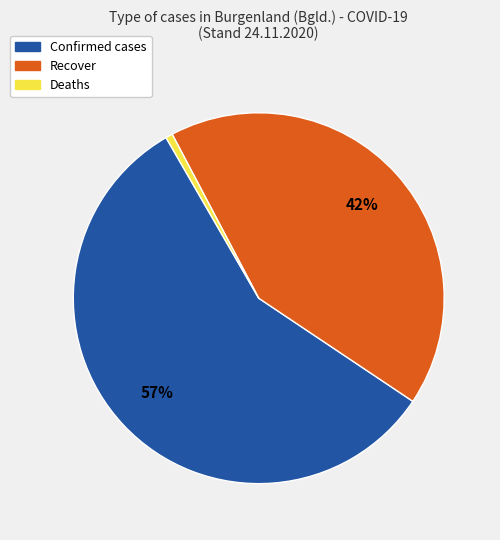

How many segments does this pie chart have?

3